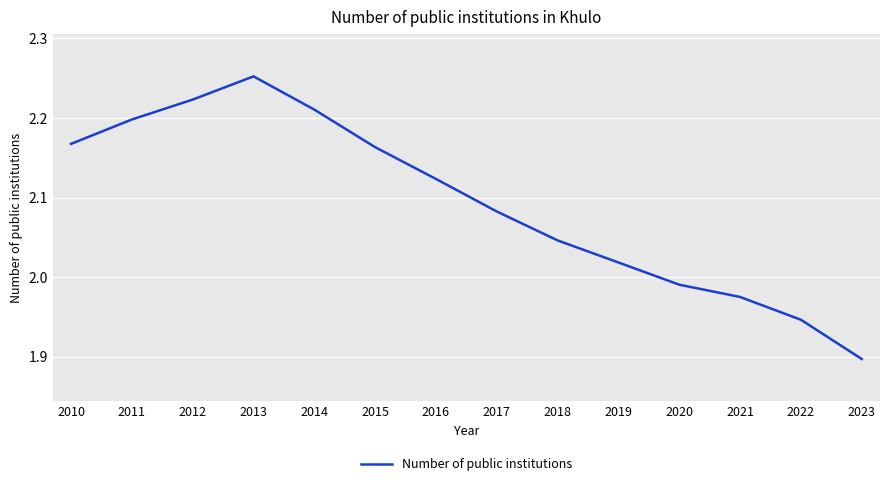

At which category does the data reach its first local peak?

2013